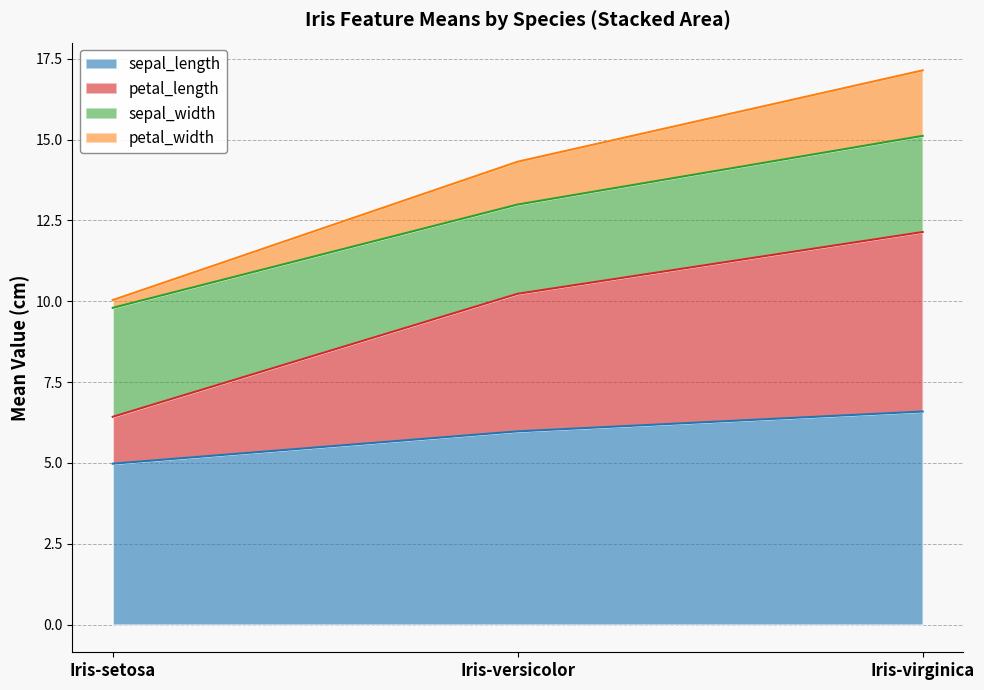

What is the label of the 2nd point from the left?

Iris-versicolor